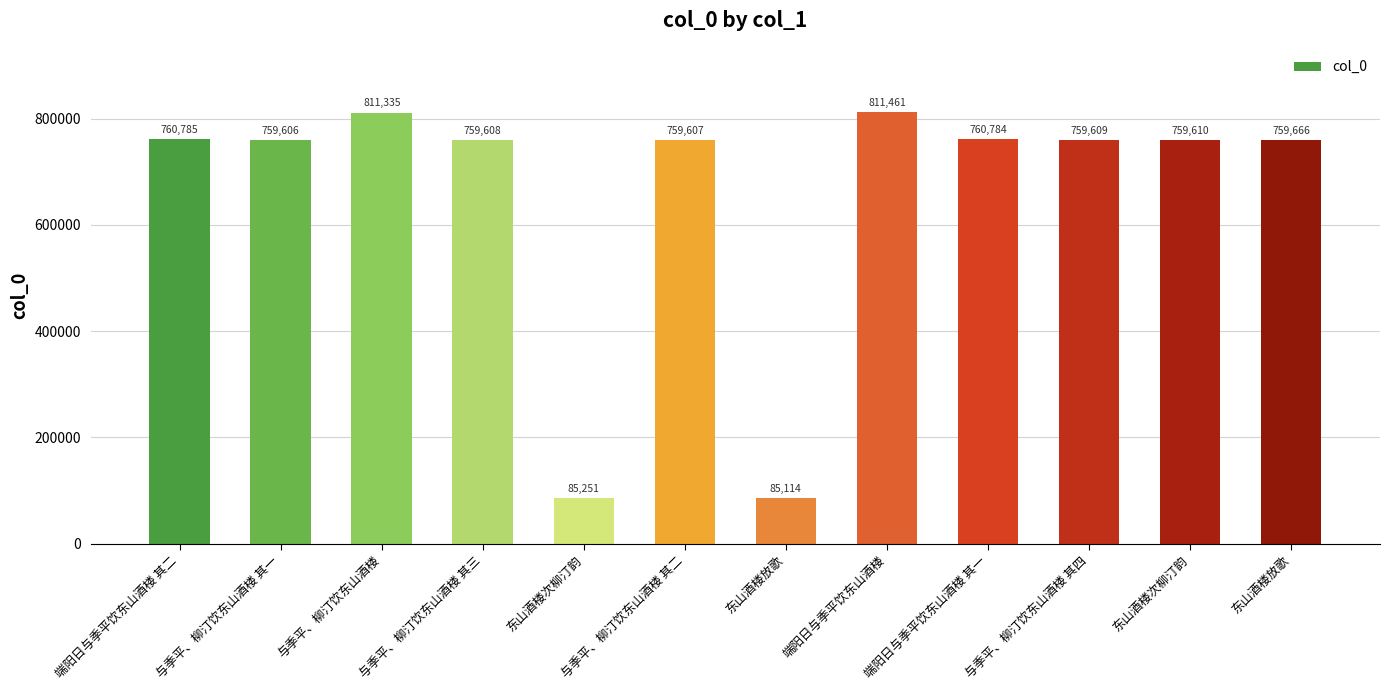

How many categories are shown in the chart?

12